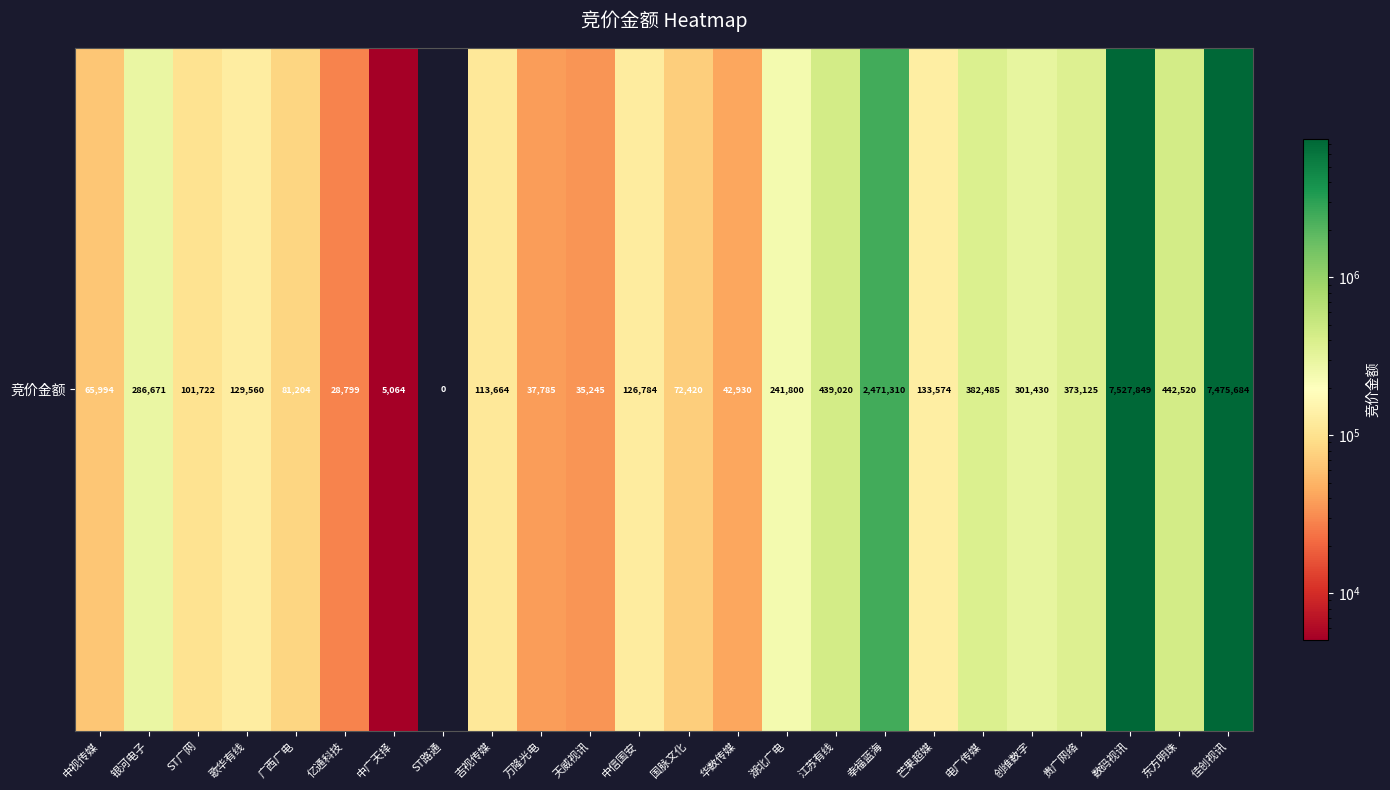

What value does the data have at 创维数字, to the nearest 10?

301430